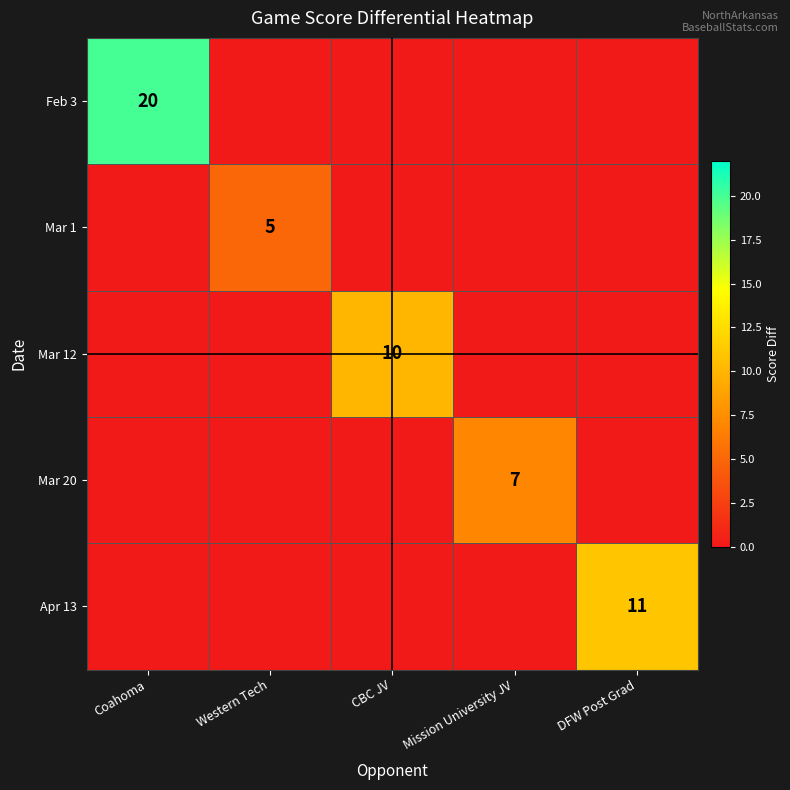

Rank the series by their maximum value, from highest to lowest.

Feb 3, Apr 13, Mar 12, Mar 20, Mar 1